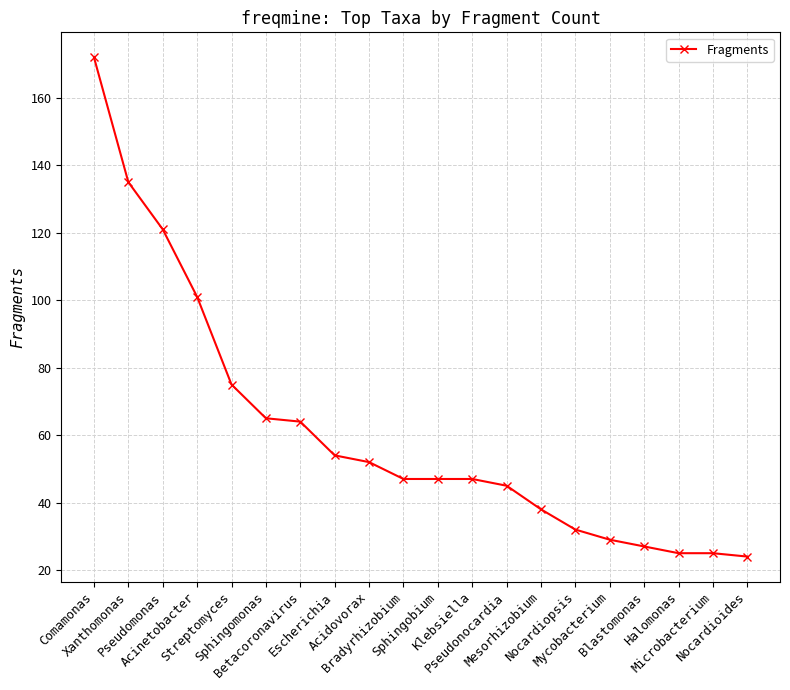

Is this an area chart (filled region under the line)?

No